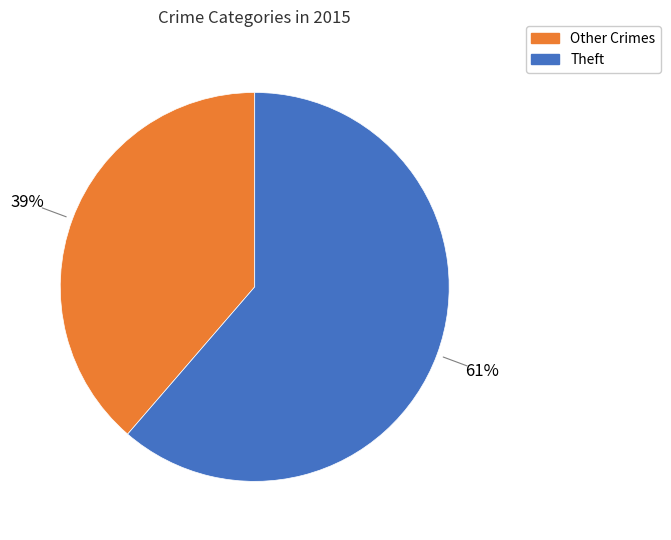

Is there a majority slice in this chart?

Yes